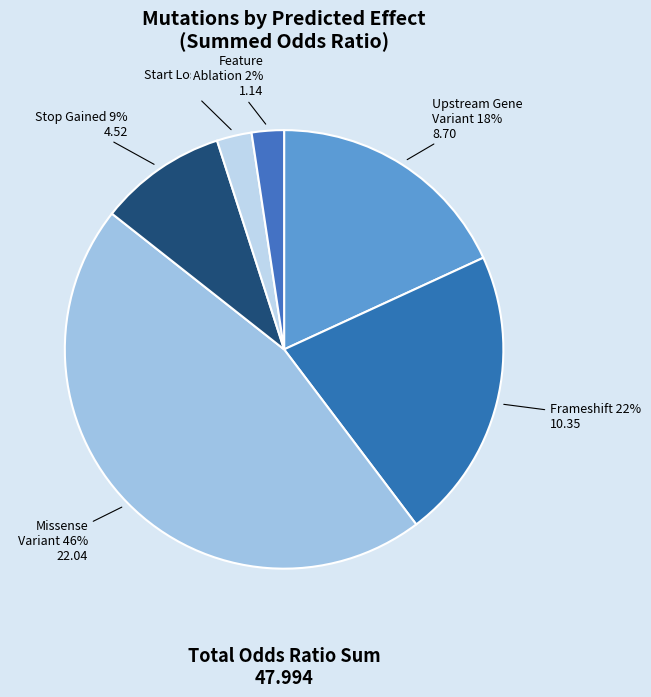

Rank the categories by value from lowest to highest.

feature_ablation, start_lost, stop_gained, upstream_gene_variant, frameshift, missense_variant